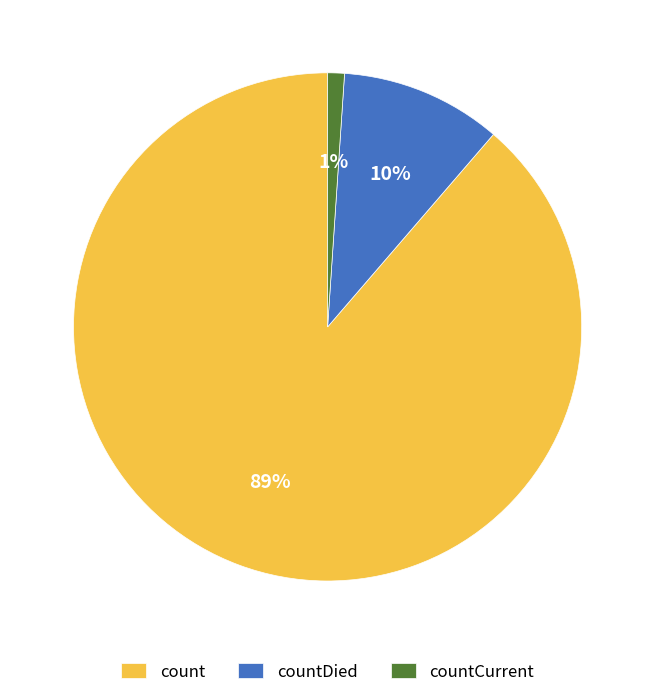

To the nearest percent, what percentage of the pie is countDied?

10%